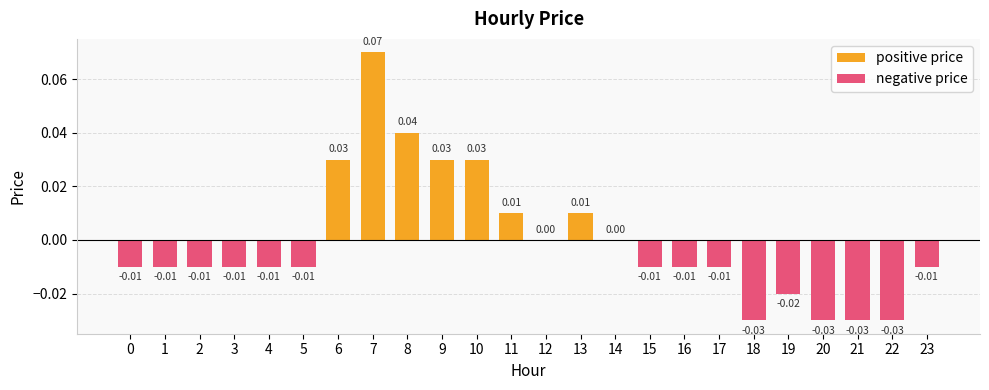

Where is negative price nearest to the value 0?

6